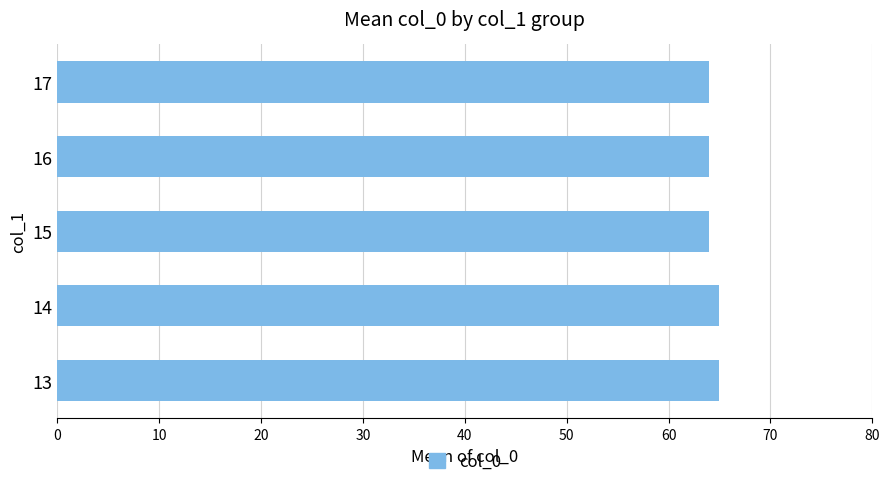

Are the bars horizontal?

Yes